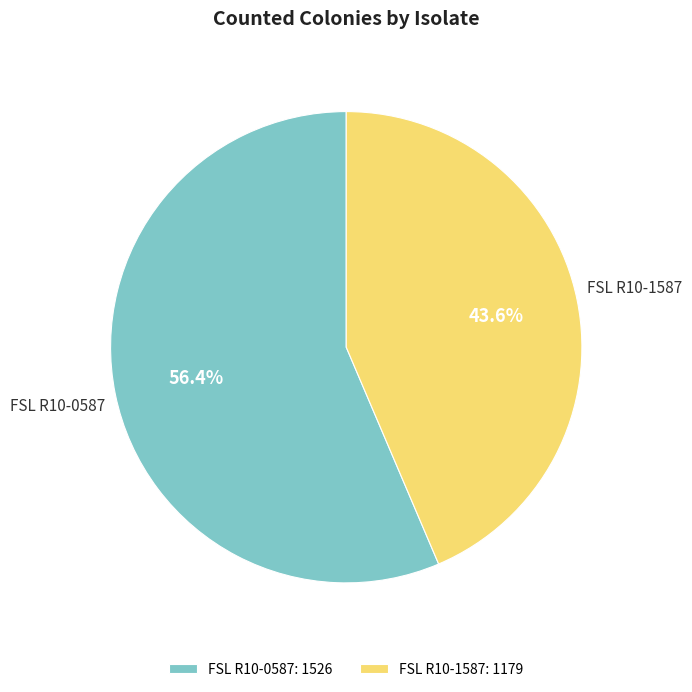

Is FSL R10-0587 the majority of the pie?

Yes